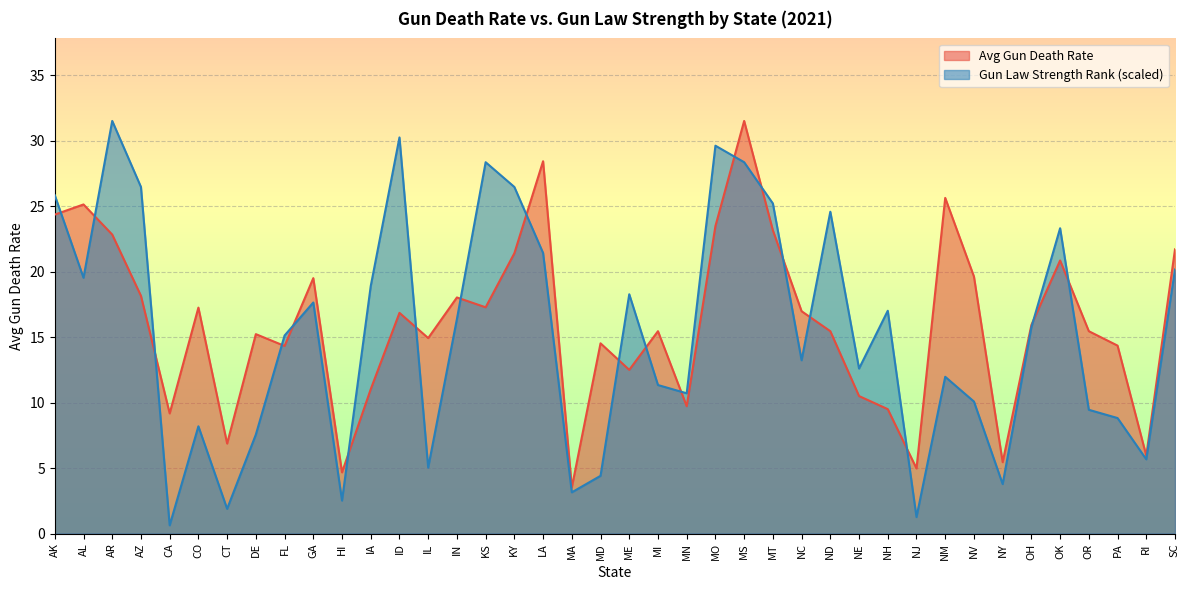

What is the difference between the gun_laws_strength_rank values at OH and RI?

10.1